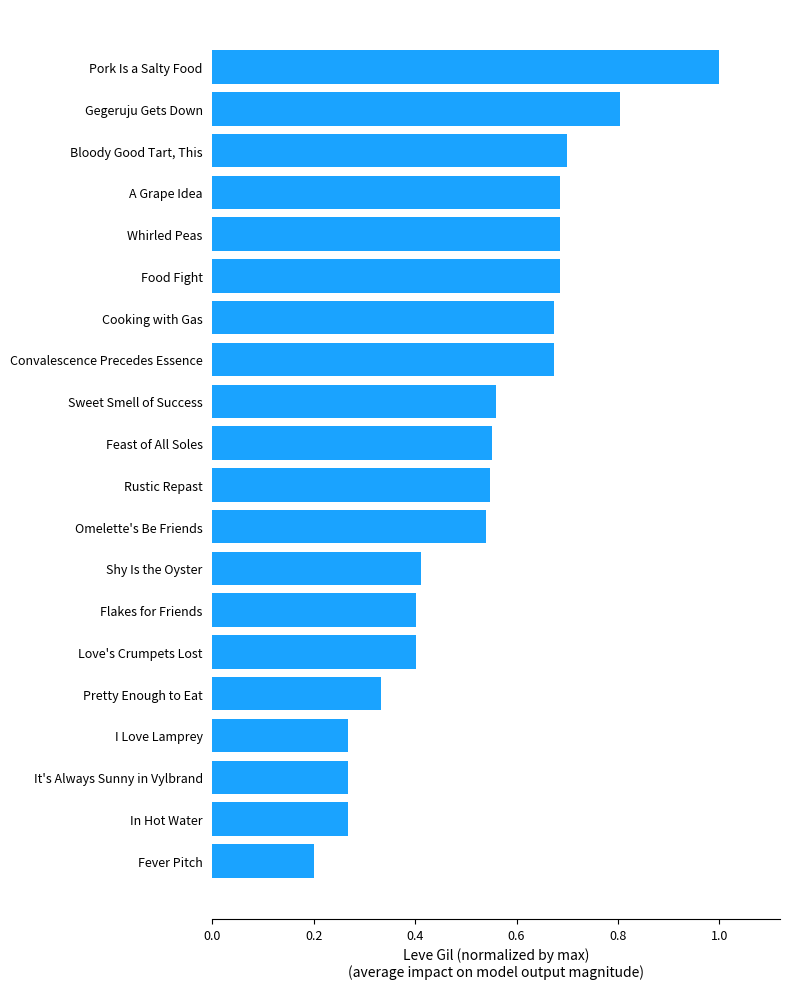

Count the values in the range 0 to 1.

20